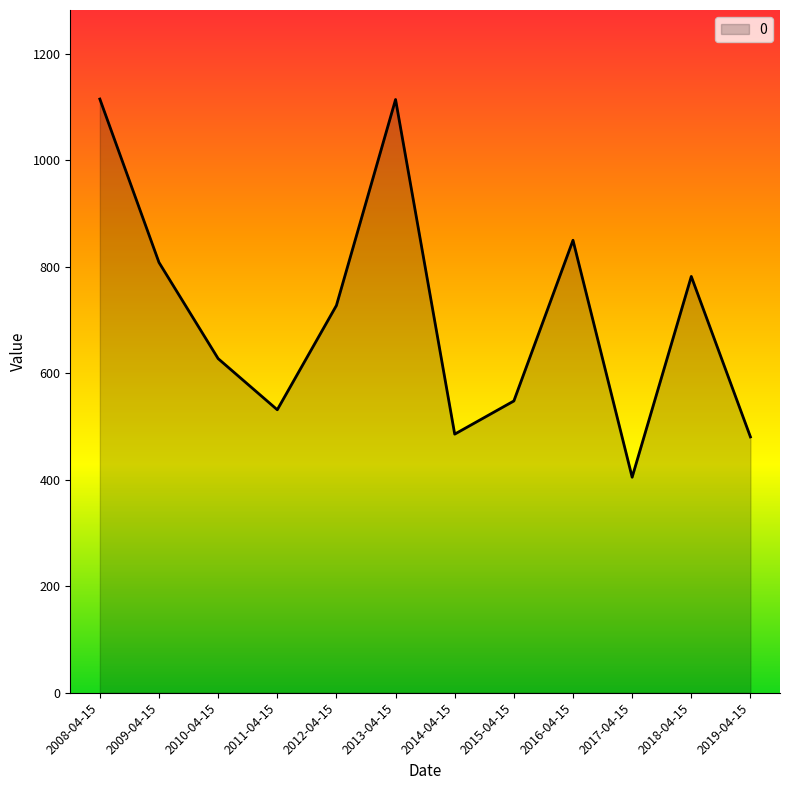

Is it true that the value at 2019-04-15 is 175.5?

False